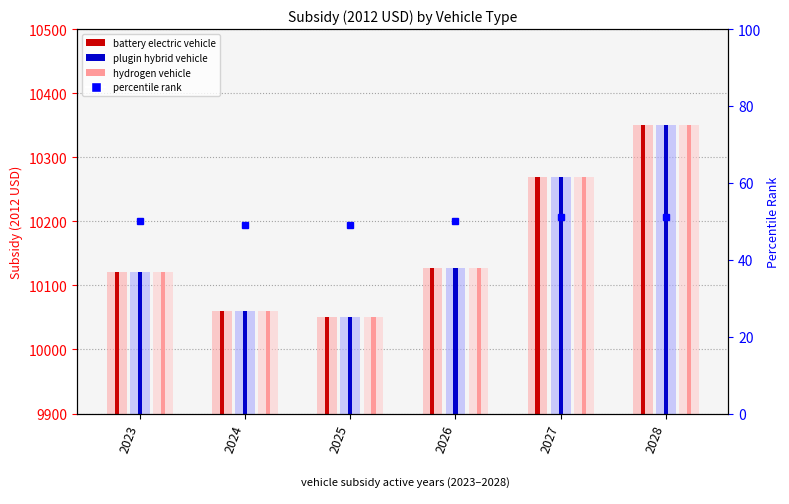

At how many categories does at least one series exceed 10141?

2